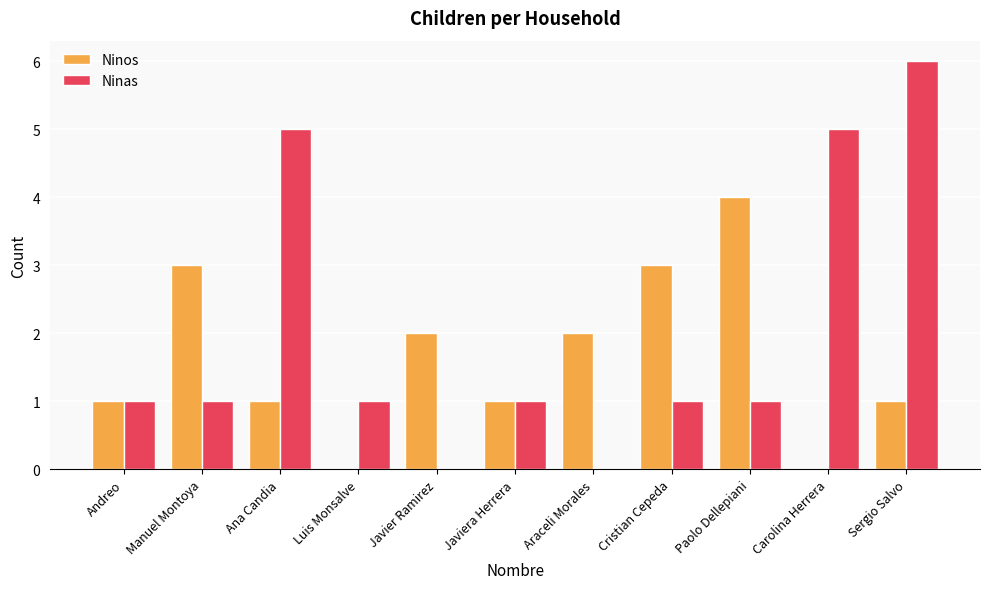

The Ninos series shows 3 at Cristian Cepeda. True or false?

True